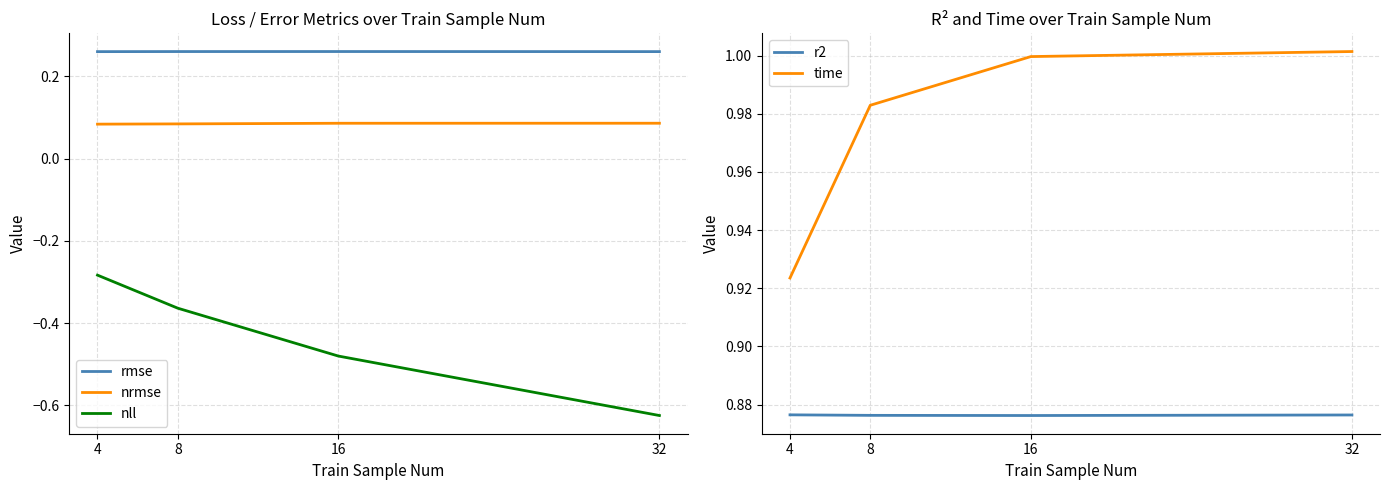

Between 16 and 32, which is larger?

16